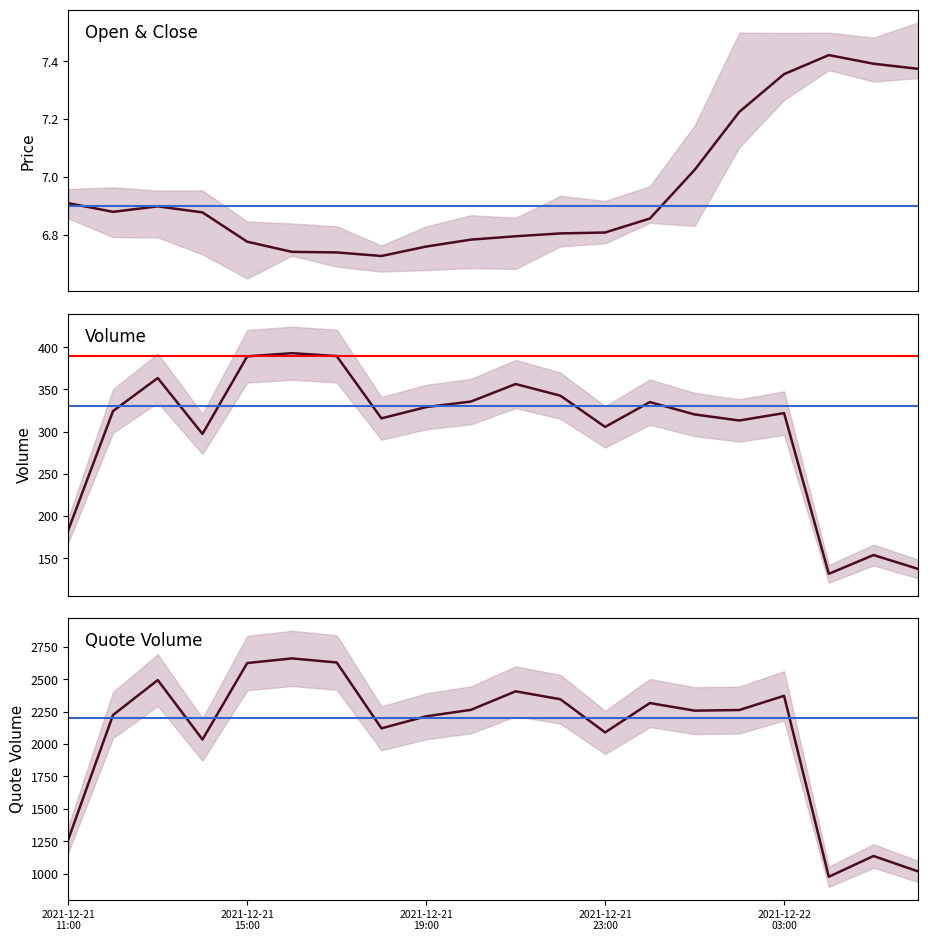

What position from the left is 2021-12-22 03:00?

17